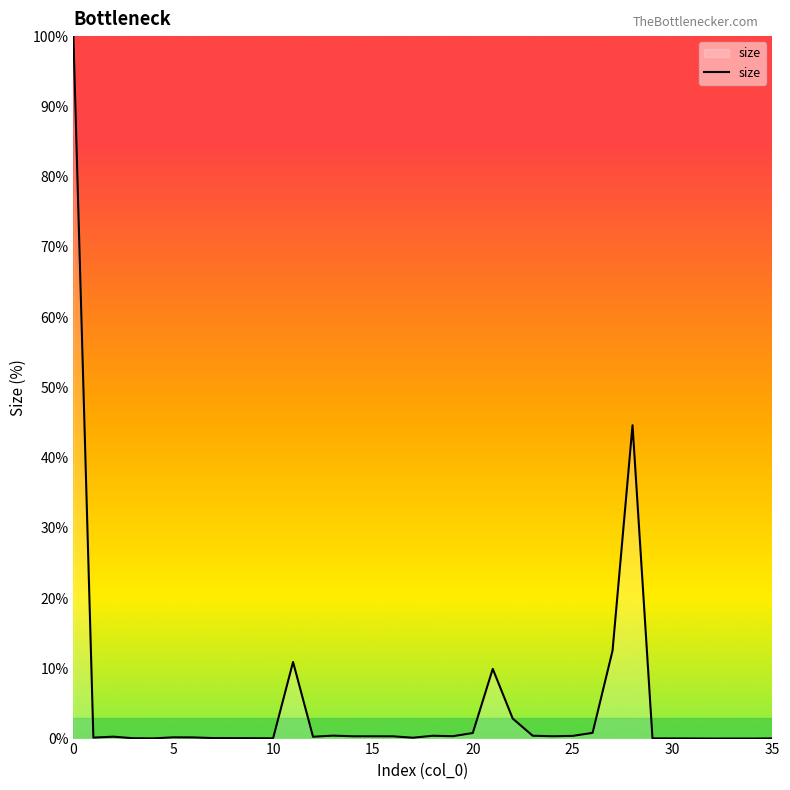

What is the difference between the maximum and minimum values?

100.0